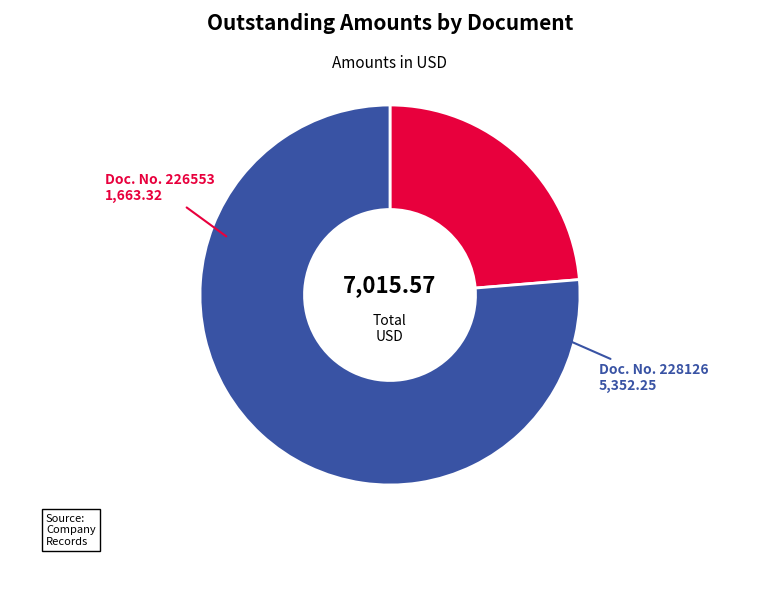

Rank the categories by value from lowest to highest.

226553, 228126